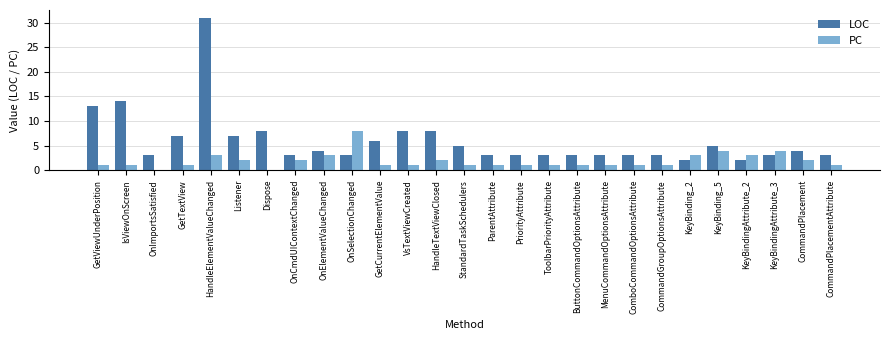

Which series has the largest total across all categories?

LOC